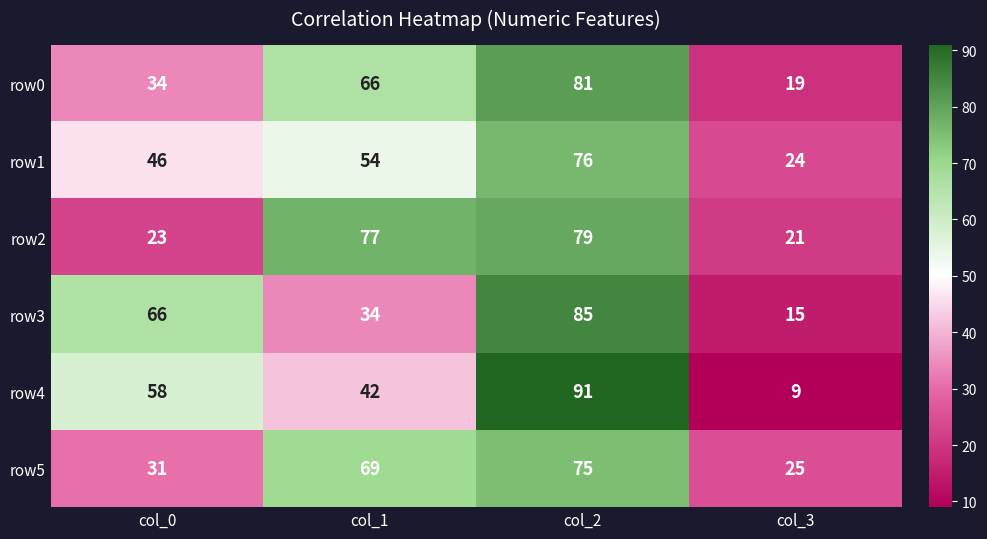

Count the row4 values in the range 42 to 91.

3